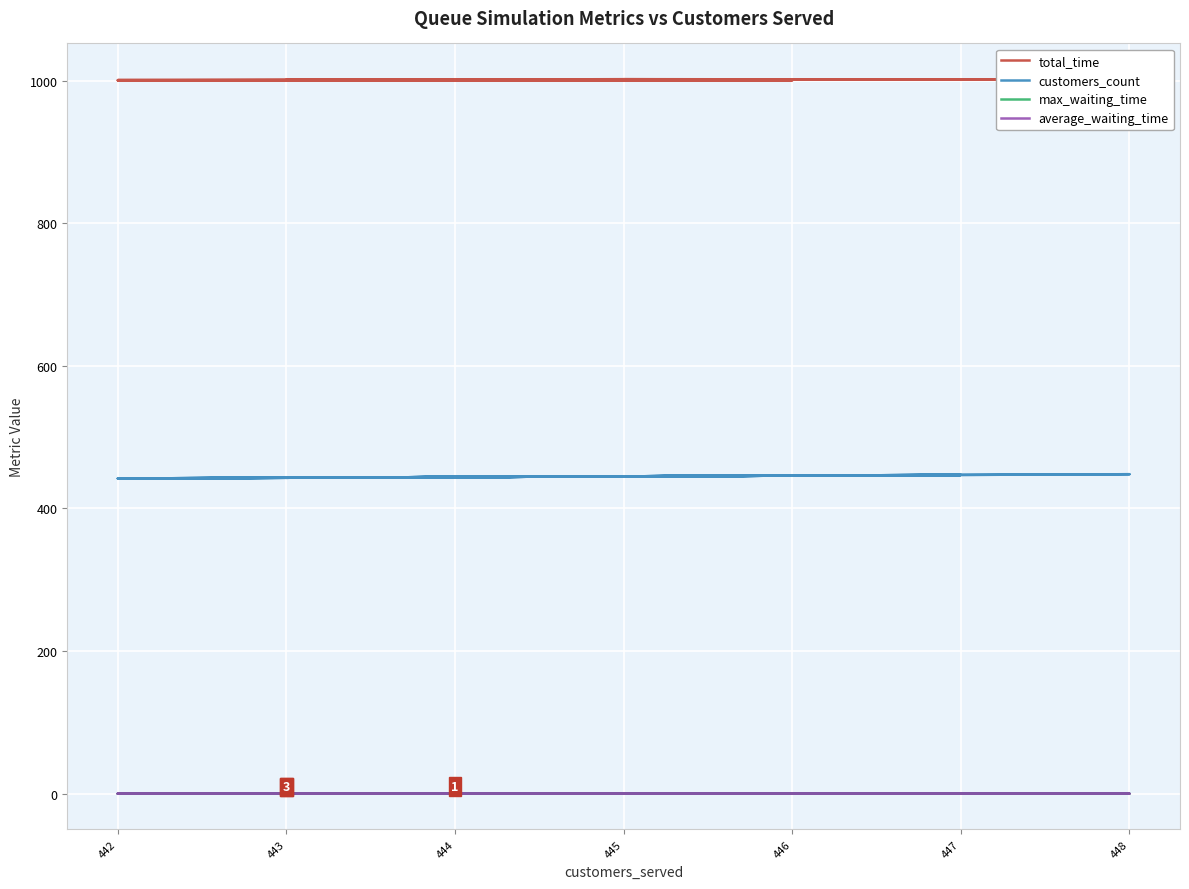

Rank the series at 444 from highest to lowest value.

total_time, customers_count, max_waiting_time, average_waiting_time